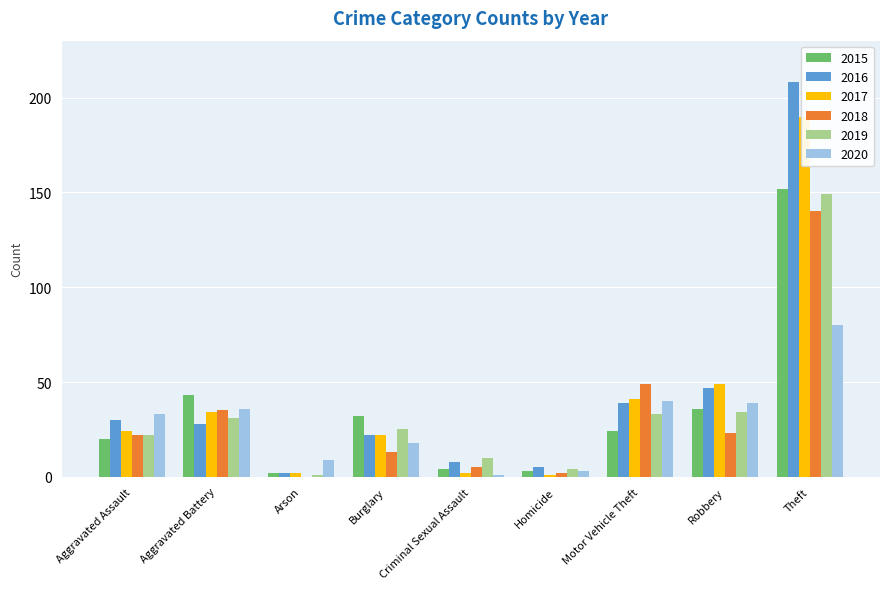

Does the chart contain any negative values?

No